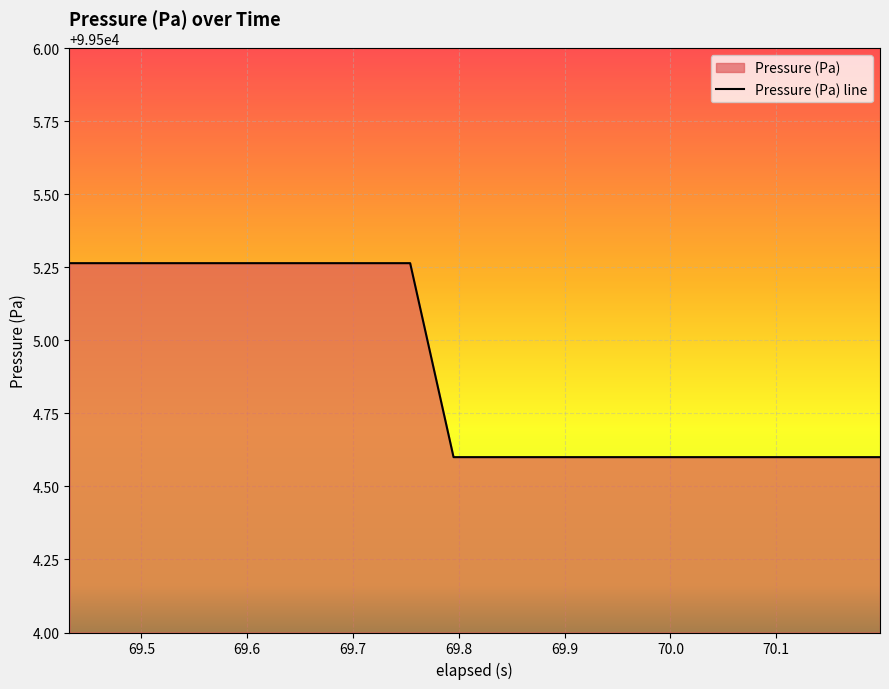

What is the smallest value displayed?

99504.6